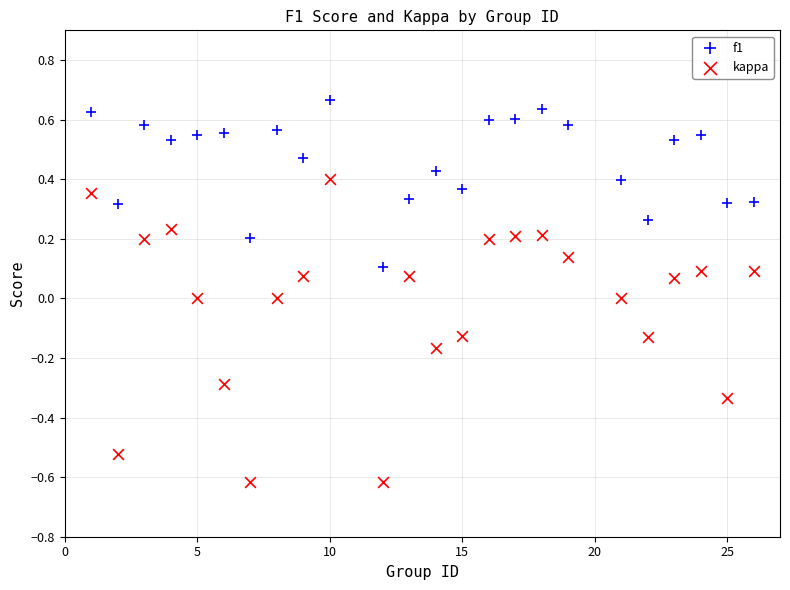

What are all the series names shown in the legend?

f1, kappa